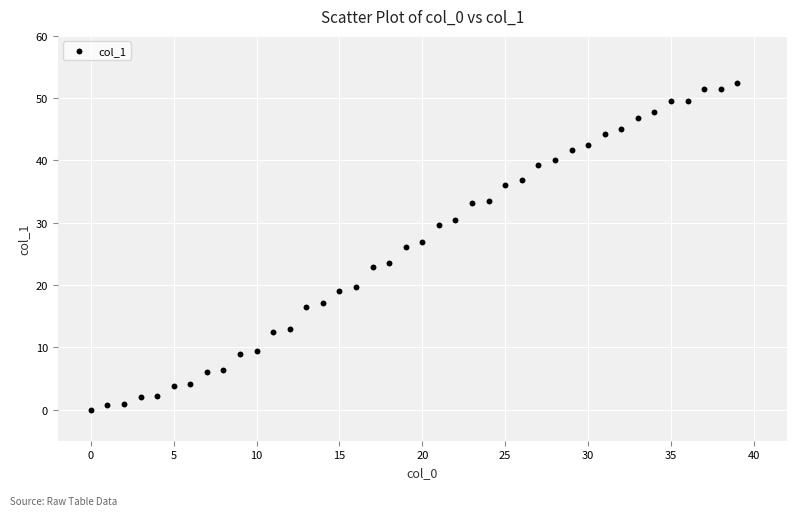

What is the range of Y values (max minus min)?

52.4